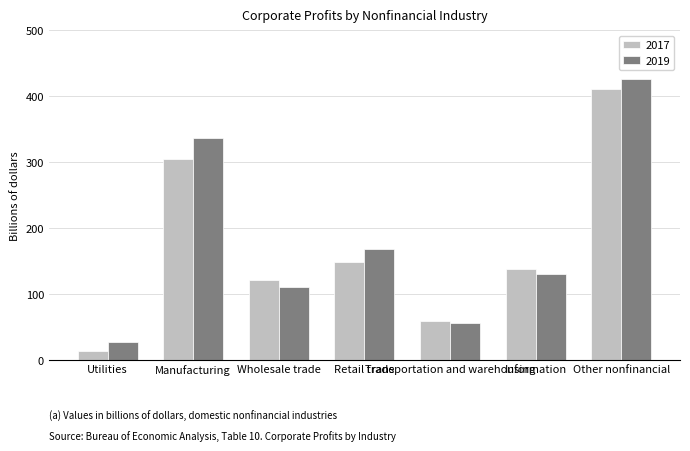

At Other nonfinancial, list the series in order from largest to smallest.

2019, 2017